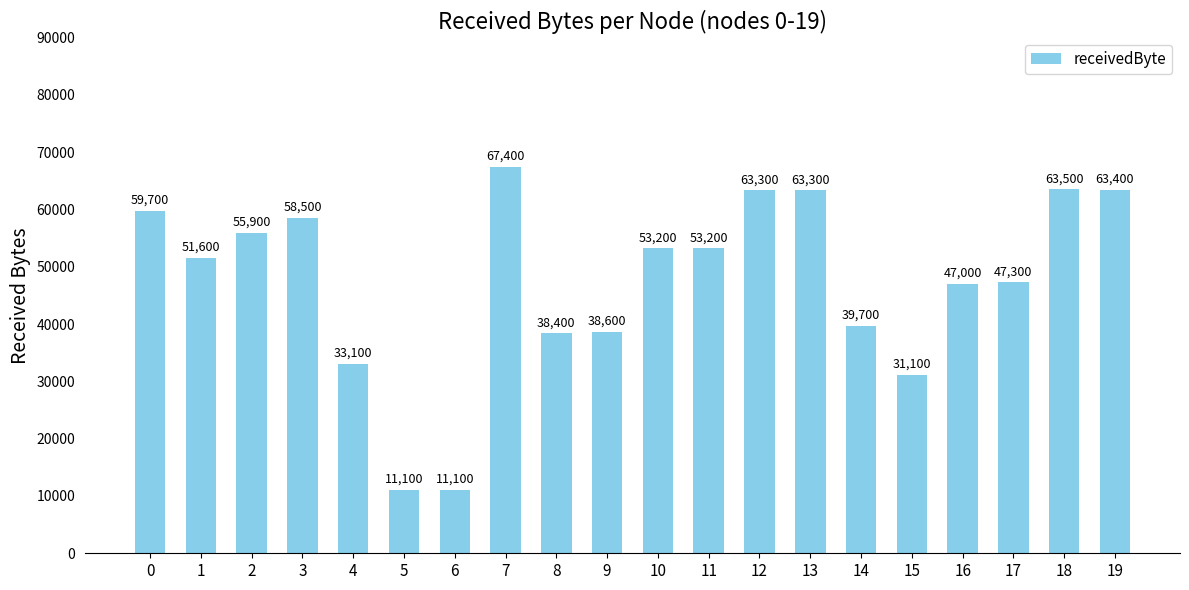

What is the value of the 6th bar from the left?

11100